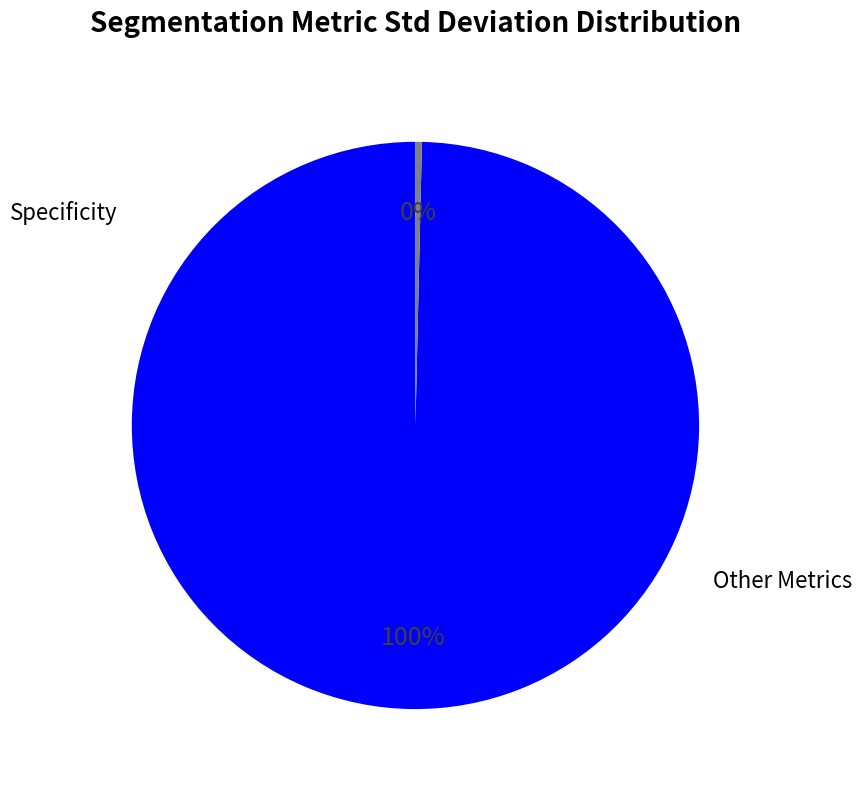

To the nearest percent, what is the average slice percentage?

50%